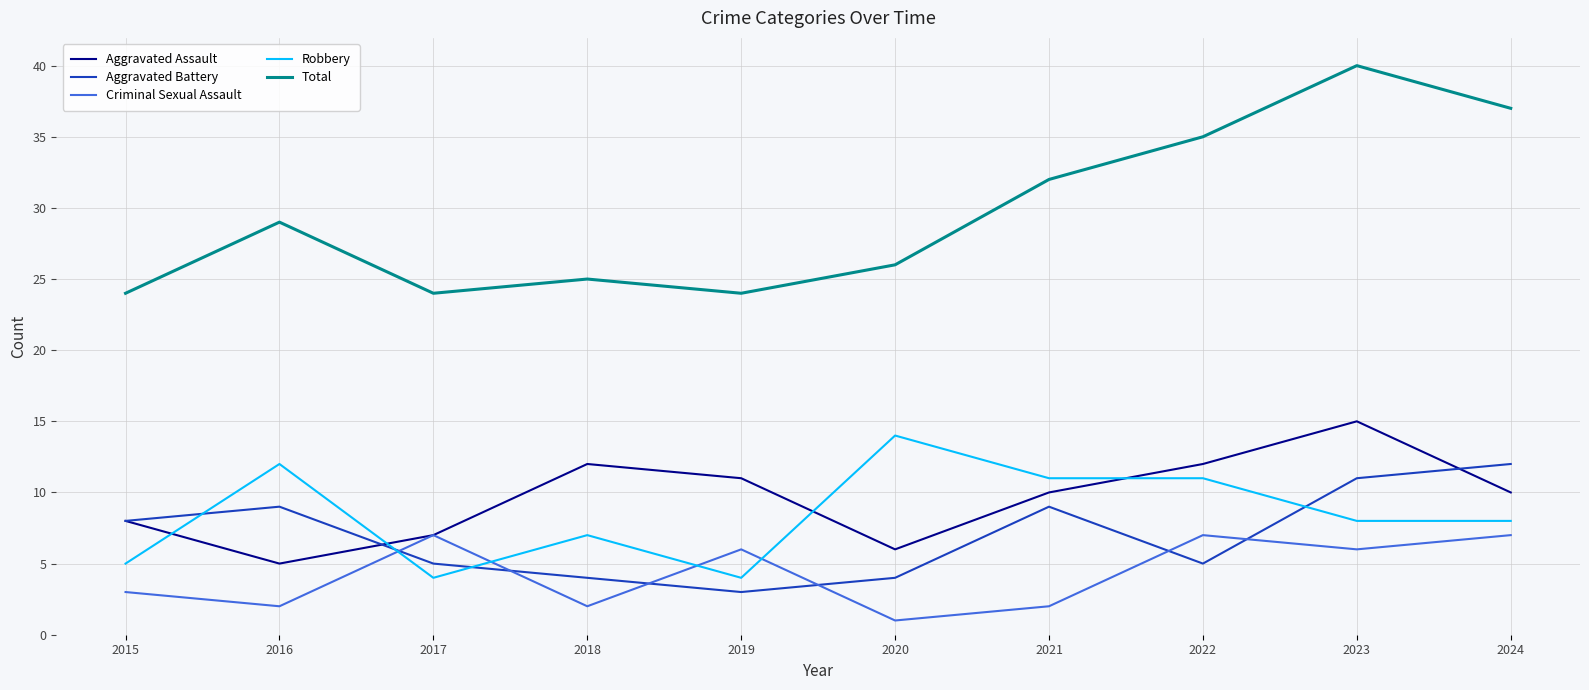

Reading left to right, extract all data points from this chart.

Aggravated Assault: 2015=8	2016=5	2017=7	2018=12	2019=11	2020=6	2021=10	2022=12	2023=15	2024=10
Aggravated Battery: 2015=8	2016=9	2017=5	2018=4	2019=3	2020=4	2021=9	2022=5	2023=11	2024=12
Criminal Sexual Assault: 2015=3	2016=2	2017=7	2018=2	2019=6	2020=1	2021=2	2022=7	2023=6	2024=7
Robbery: 2015=5	2016=12	2017=4	2018=7	2019=4	2020=14	2021=11	2022=11	2023=8	2024=8
Total: 2015=24	2016=29	2017=24	2018=25	2019=24	2020=26	2021=32	2022=35	2023=40	2024=37